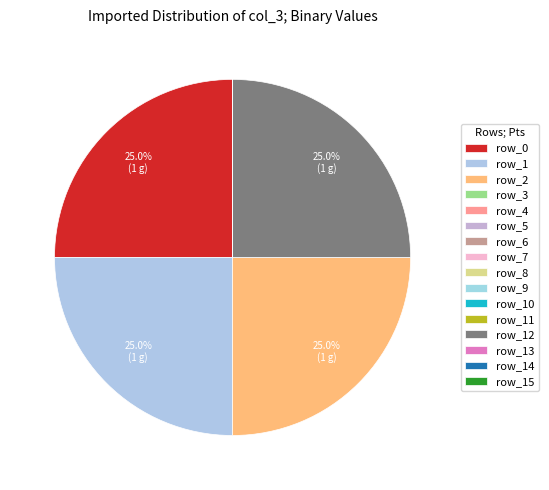

To the nearest percent, what portion does row_12 represent?

25%